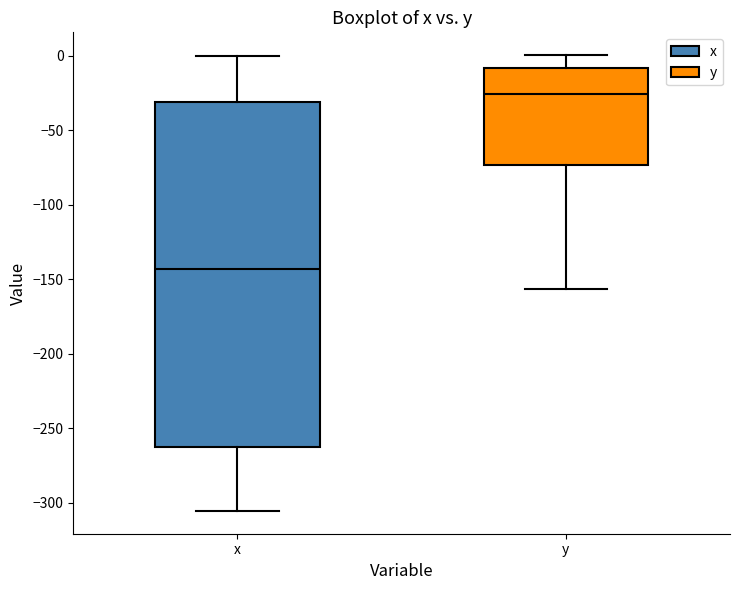

Reading left to right, read every box against the y-axis: the position of its median line, the range the box covers, and the ends of its whiskers. The values are not printed on the chart, so give them approximately, as read against the axis.

x: median -145, box -265 to -30, whiskers -305 to 0
y: median -25, box -75 to -10, whiskers -155 to 0